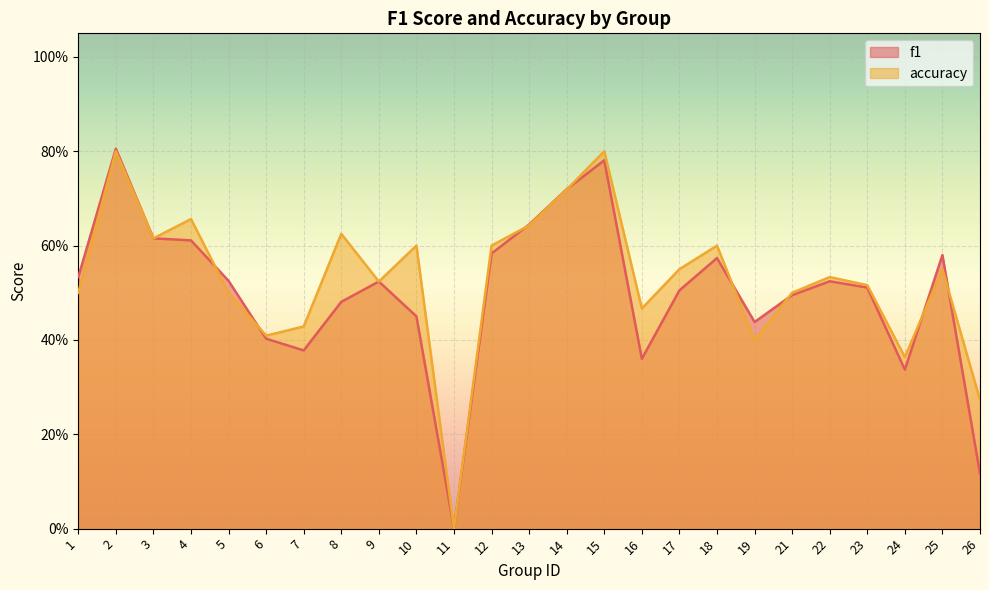

At which label does accuracy reach its peak?

2